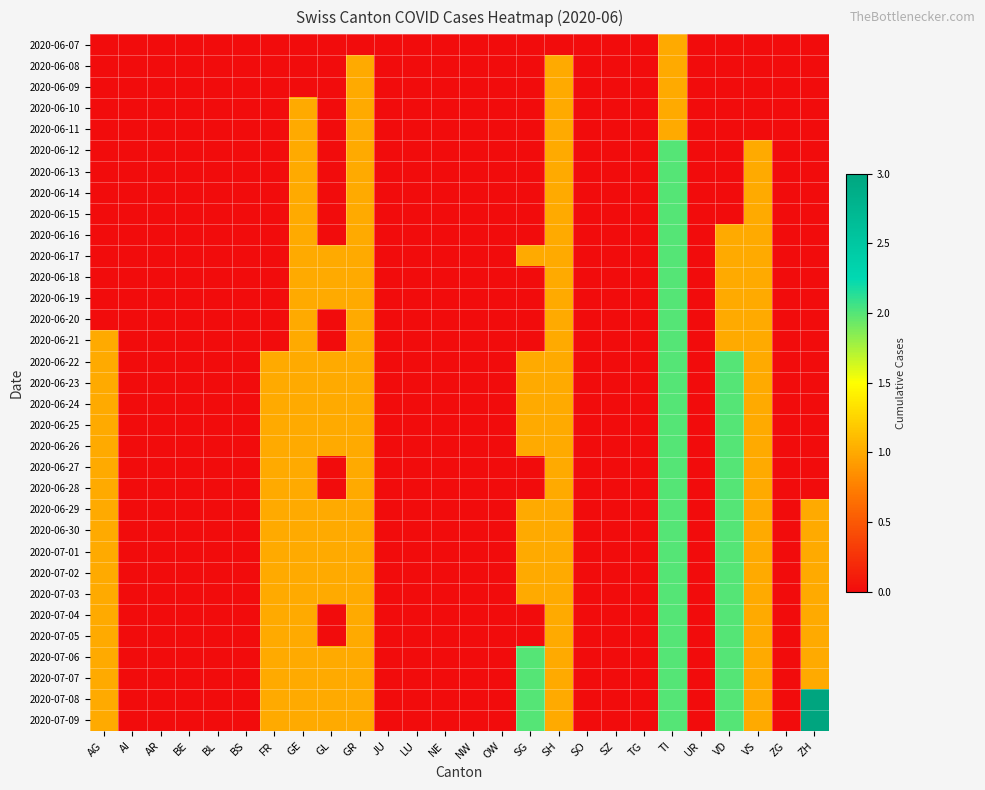

At which category is the sum across all series the highest?

TI